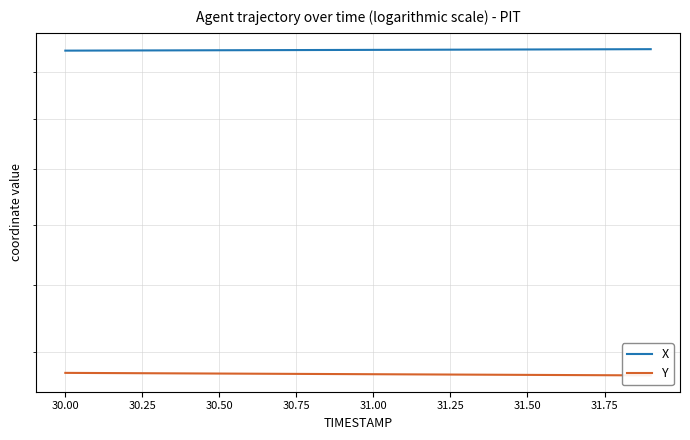

What is the minimum value for X?

2893.9